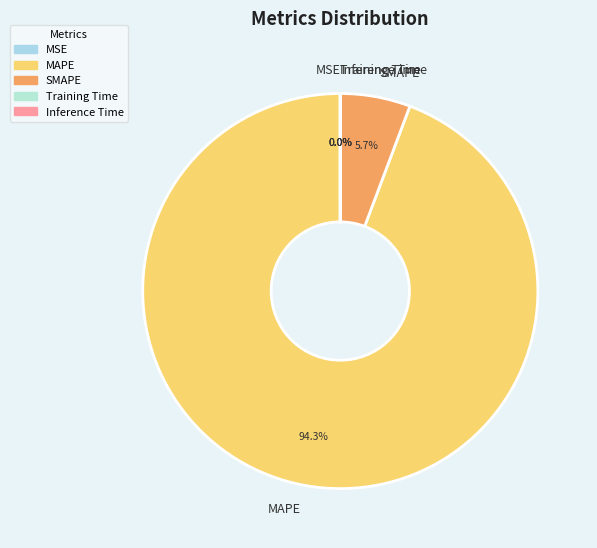

Is there any slice that represents more than half of the pie?

Yes